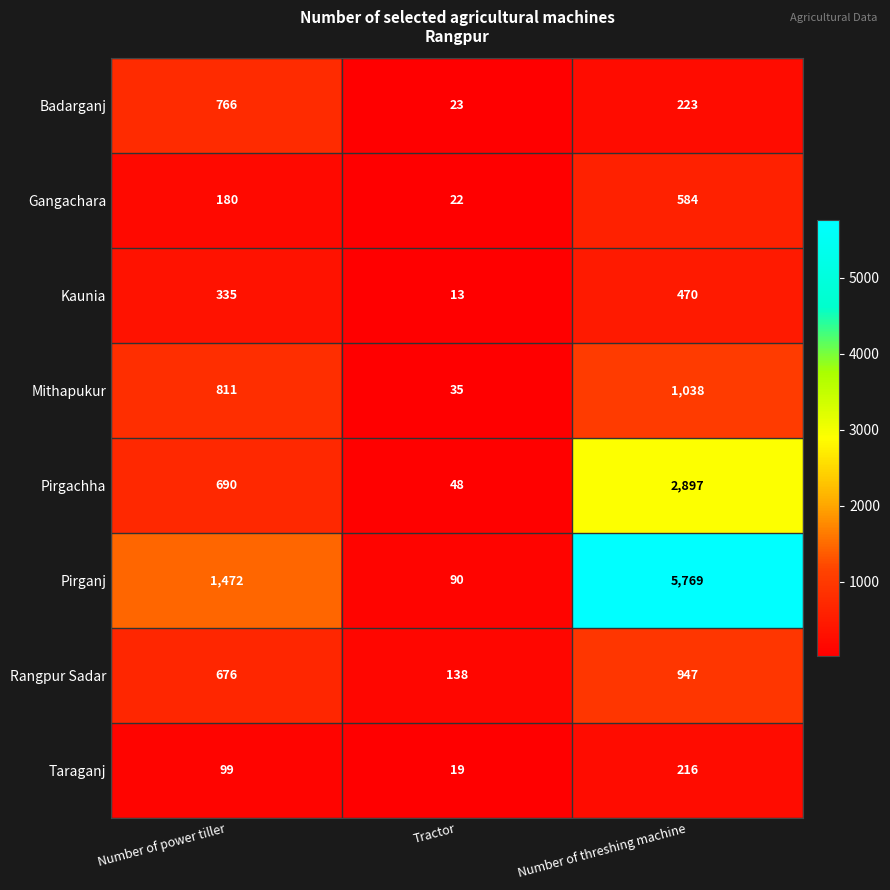

Reading left to right, transcribe all the data shown in this chart.

Badarganj: 766	23	223
Gangachara: 180	22	584
Kaunia: 335	13	470
Mithapukur: 811	35	1038
Pirgachha: 690	48	2897
Pirganj: 1472	90	5769
Rangpur Sadar: 676	138	947
Taraganj: 99	19	216